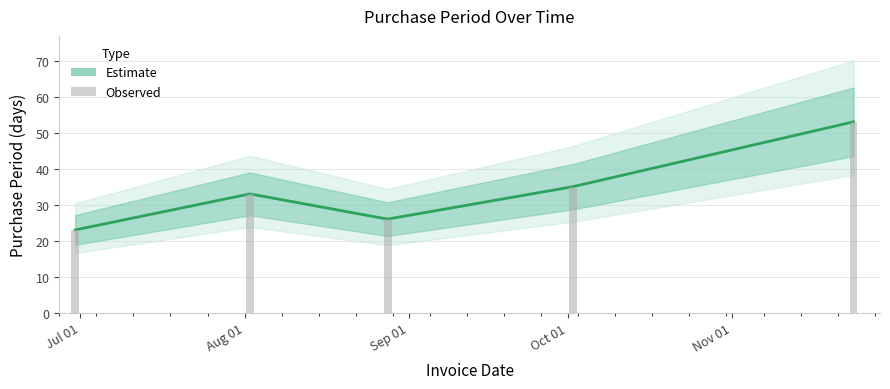

Where does the data first go above 33?

2017-10-02